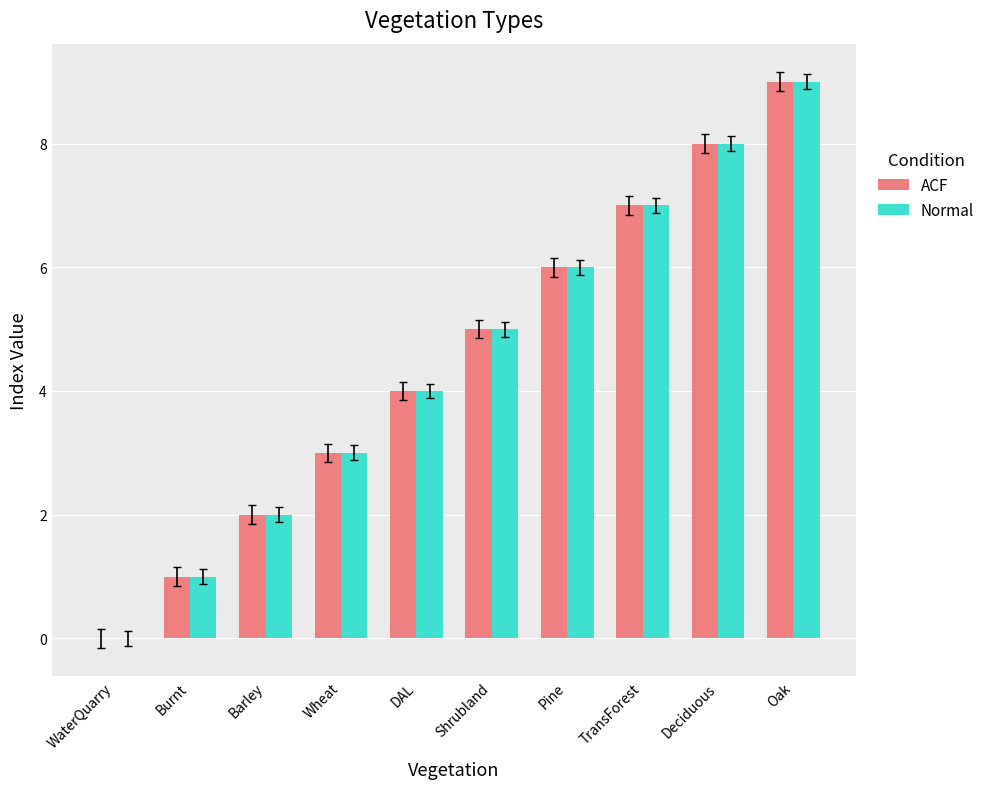

What is the total value across all series at DAL?

8